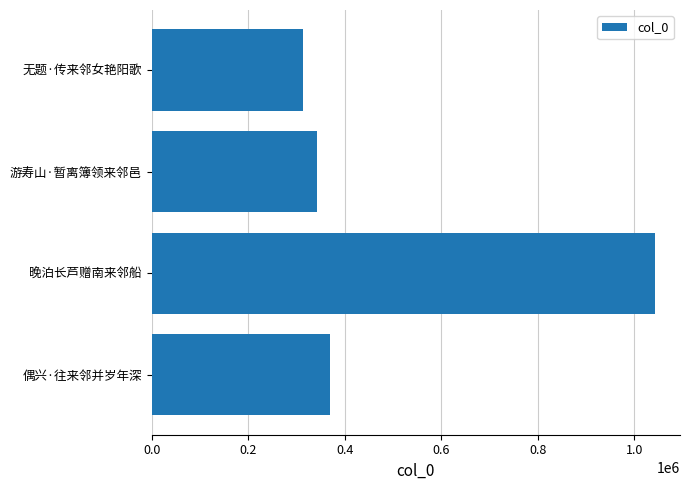

List the labels in order of value, largest first.

晚泊长芦赠南来邻船, 偶兴·往来邻并岁年深, 游寿山·暂离簿领来邻邑, 无题·传来邻女艳阳歌